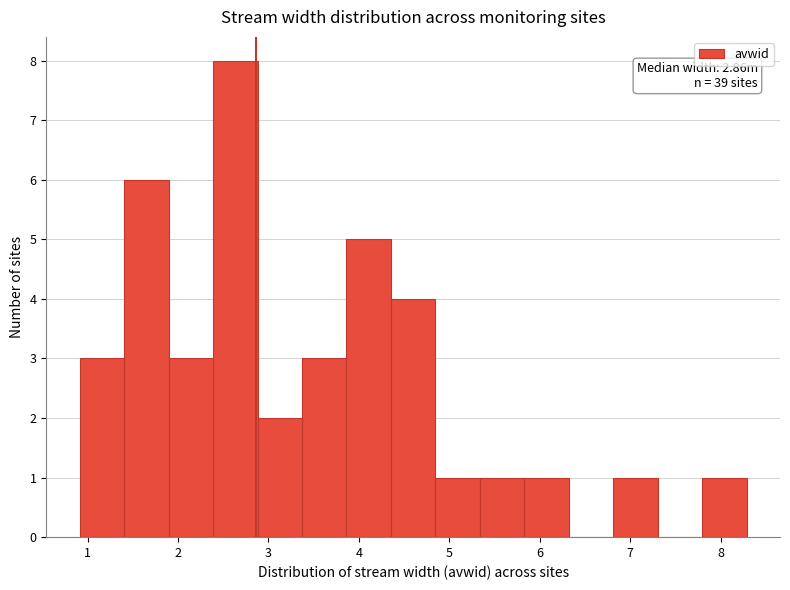

Which range on the x-axis has the tallest bar?

2.4 to 2.9